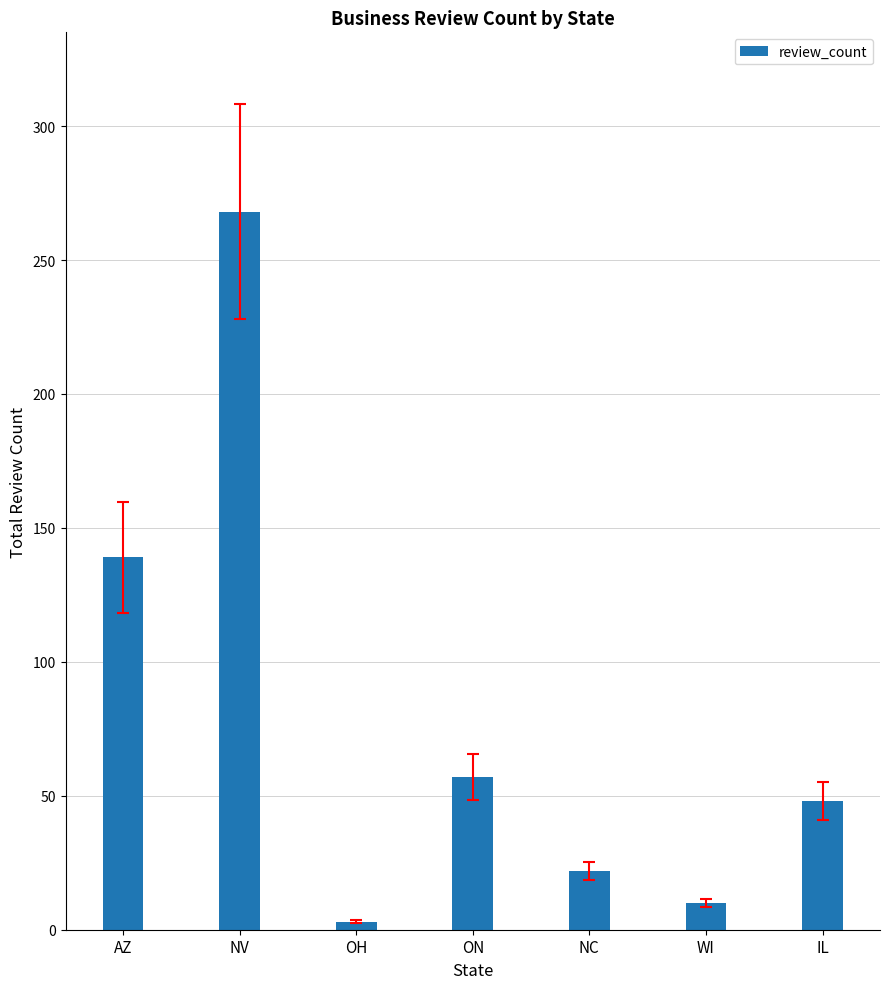

What position from the right is ON?

4